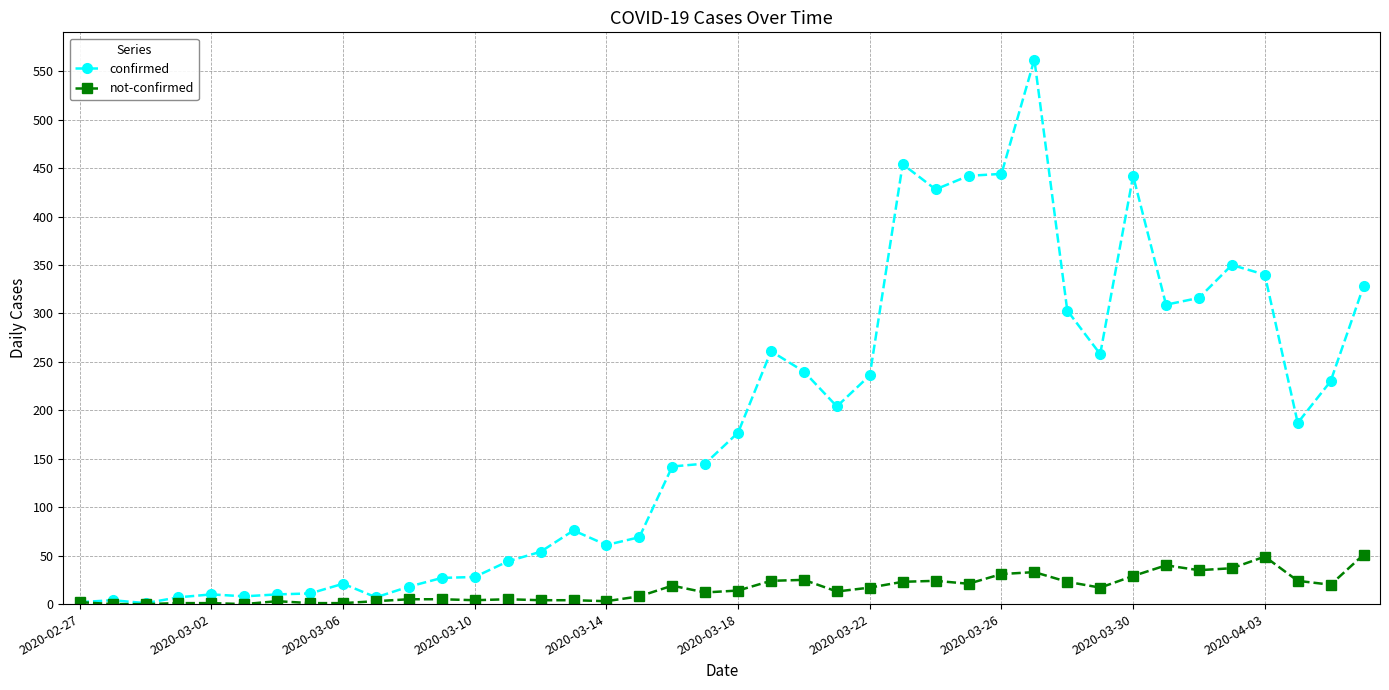

What is the maximum value shown in the chart?

562